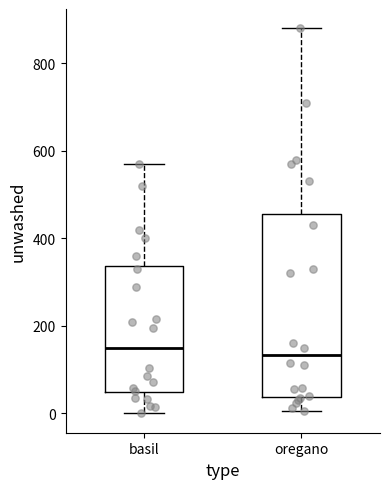

Reading left to right, transcribe this box plot: for each box, give where its median line is, the range the box spans, and where its two whiskers end, as read against the y-axis. The values are not printed on the chart, so give them approximately, as read against the axis.

basil: median 160, box 40 to 340, whiskers 0 to 560
oregano: median 140, box 40 to 460, whiskers 0 to 880